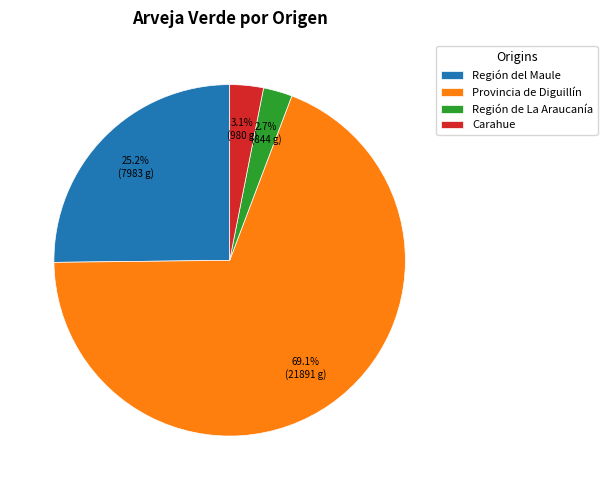

Do Región del Maule and Provincia de Diguillín together represent more than half of the pie?

Yes